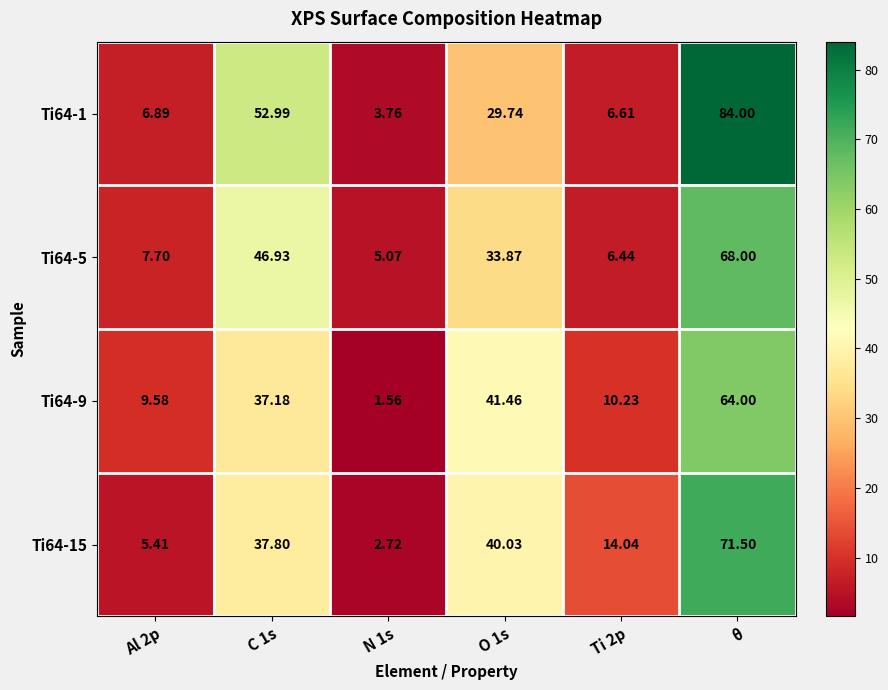

At which category is the sum across all series the highest?

θ